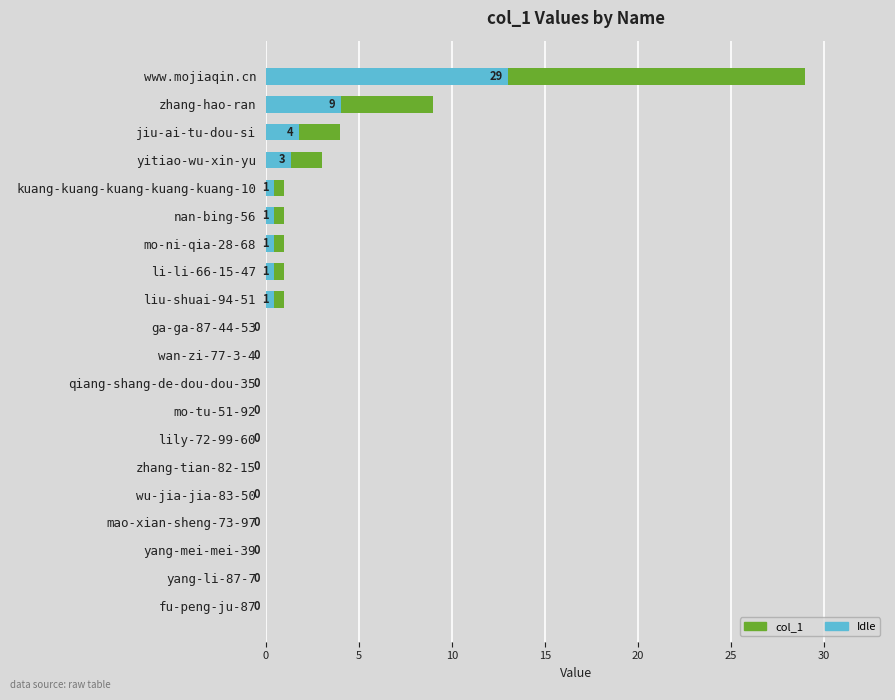

At which category is the sum across all series the highest?

www.mojiaqin.cn